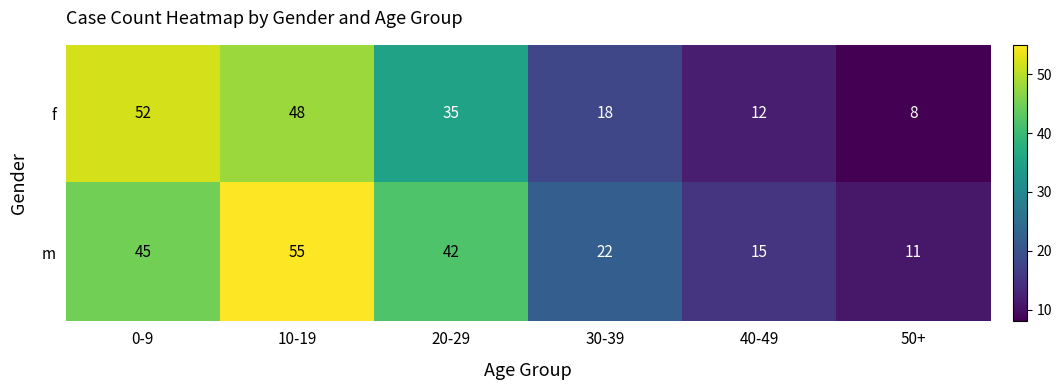

Which category has the lowest value across all series?

50+